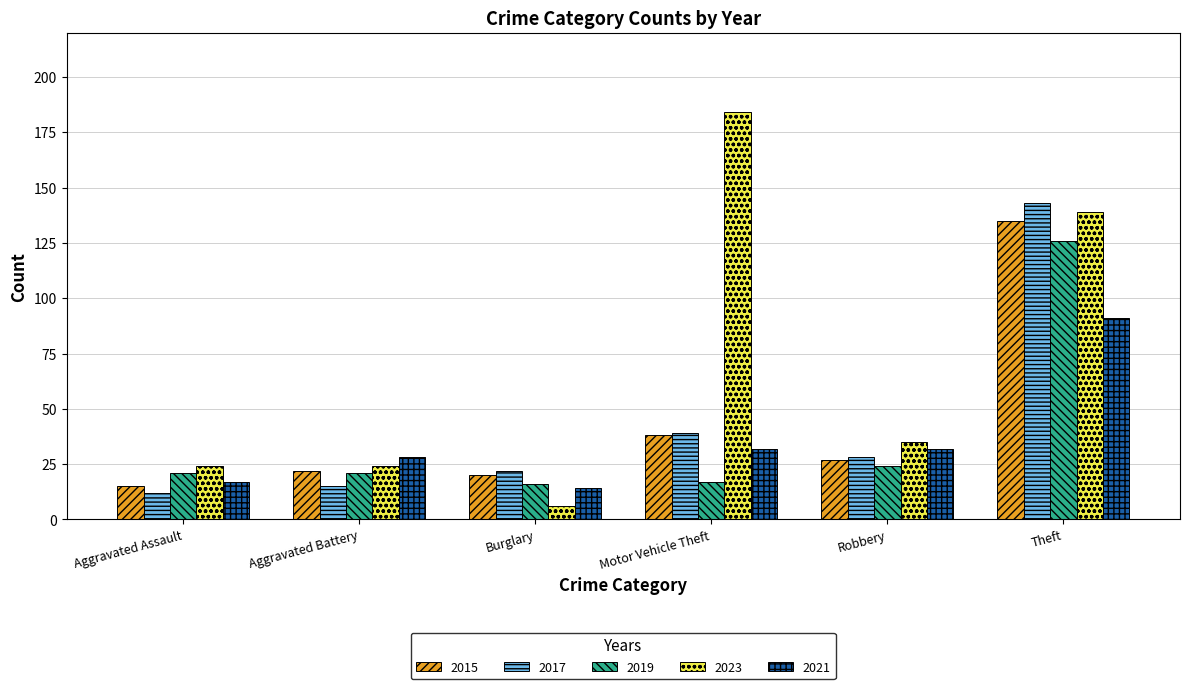

What is the total value across all series at Aggravated Battery?

110